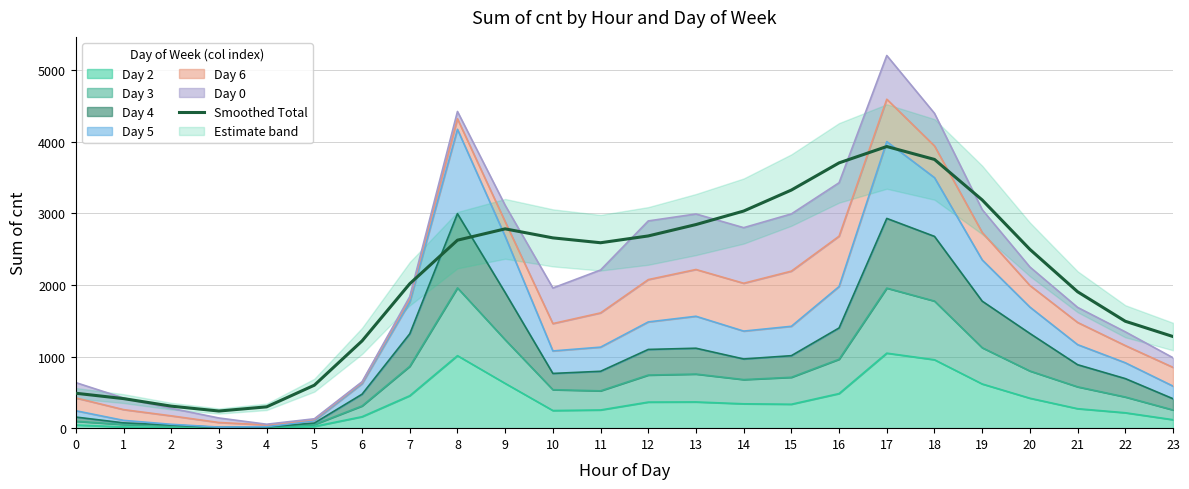

What is the value of the 2nd point from the left?

412.7